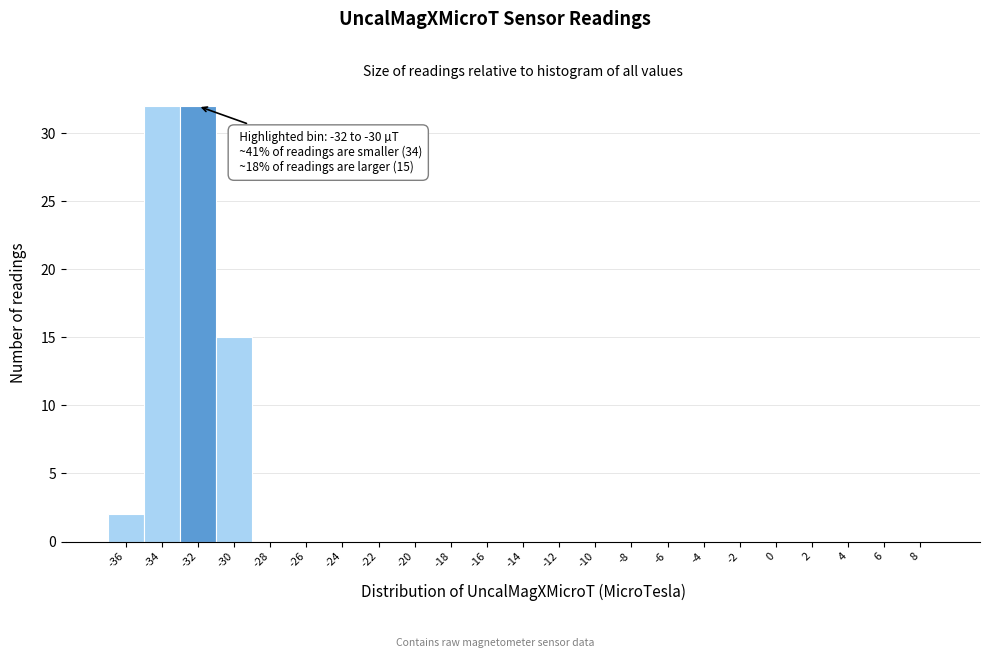

Reading left to right, list all the values displayed in this chart.

-36=2	-34=32	-32=32	-30=15	-28=0	-26=0	-24=0	-22=0	-20=0	-18=0	-16=0	-14=0	-12=0	-10=0	-8=0	-6=0	-4=0	-2=0	0=0	2=0	4=0	6=0	8=0